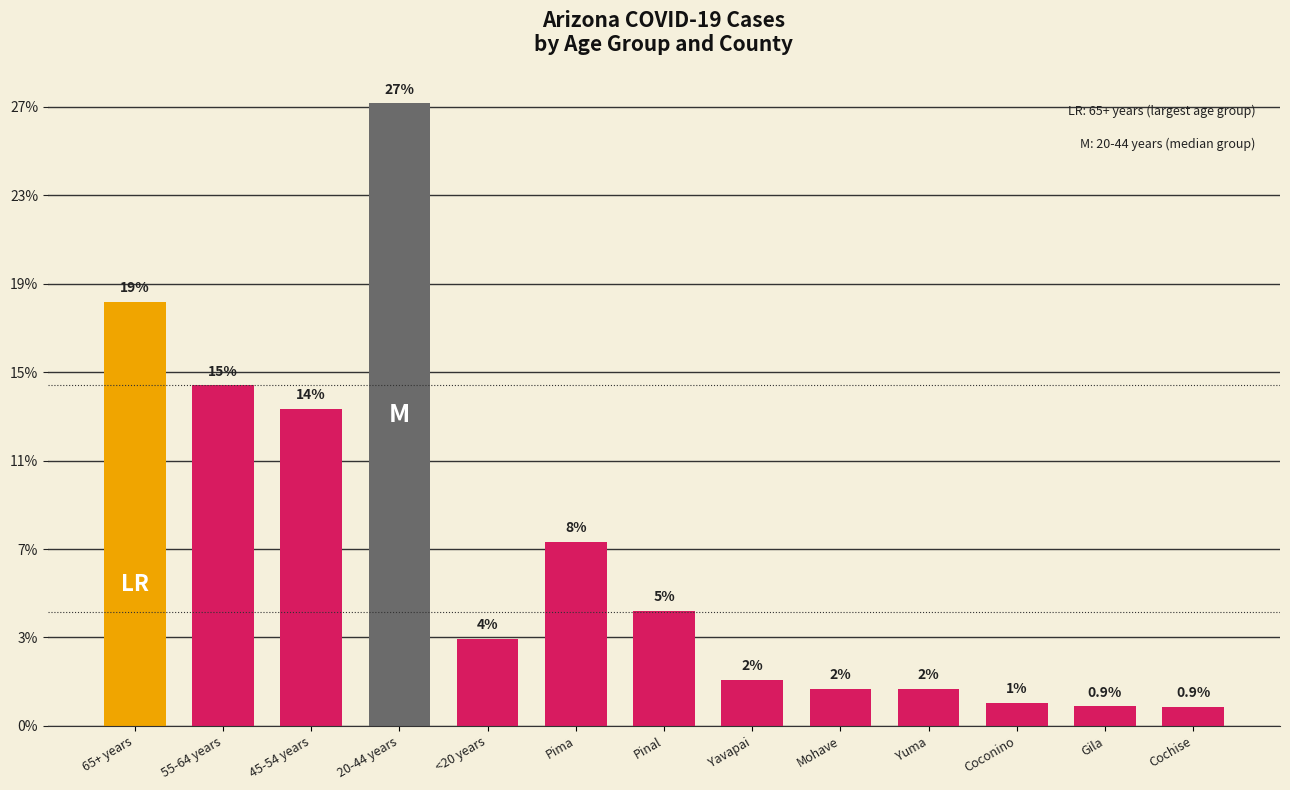

Reading left to right, extract all data points from this chart.

65+ years=119799	55-64 years=96265	45-54 years=89534	20-44 years=176013	<20 years=24582	Pima=51958	Pinal=32399	Yavapai=13088	Mohave=10532	Yuma=10462	Coconino=6429	Gila=5528	Cochise=5480